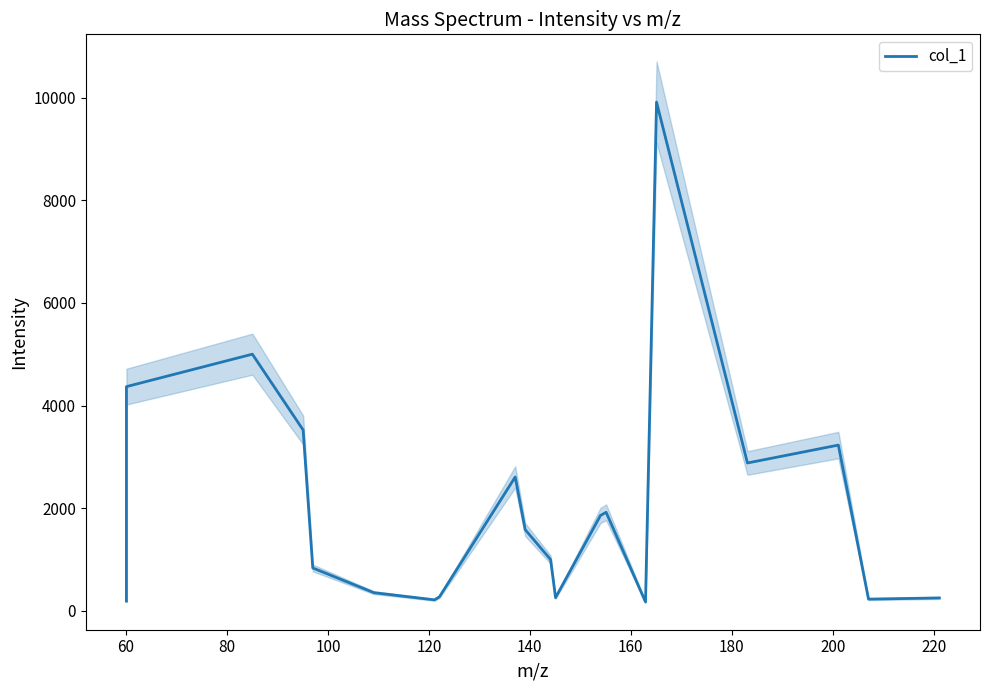

What value does the data have at 60?

4368.9